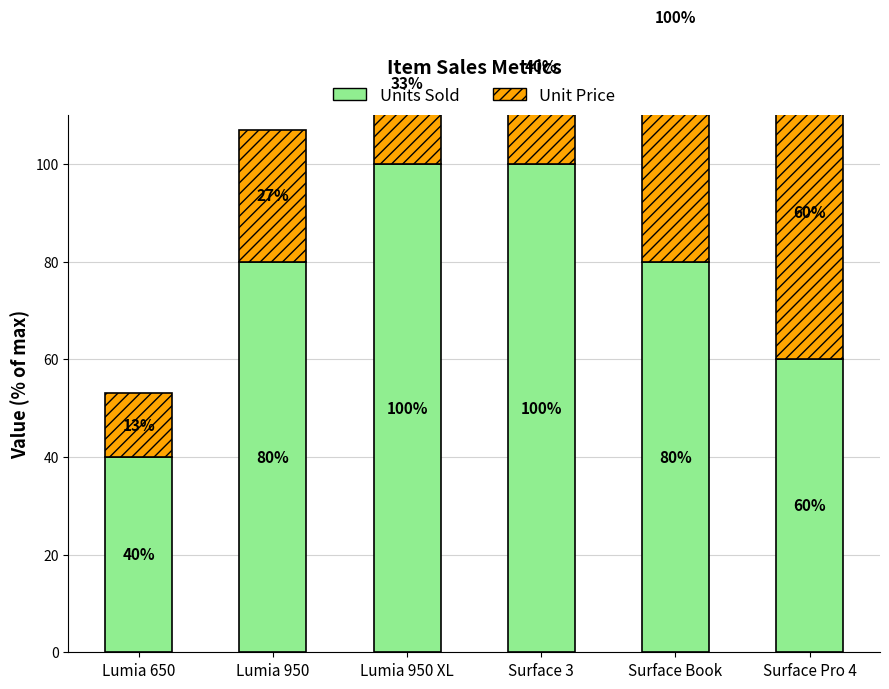

How many bars are there in each group?

2